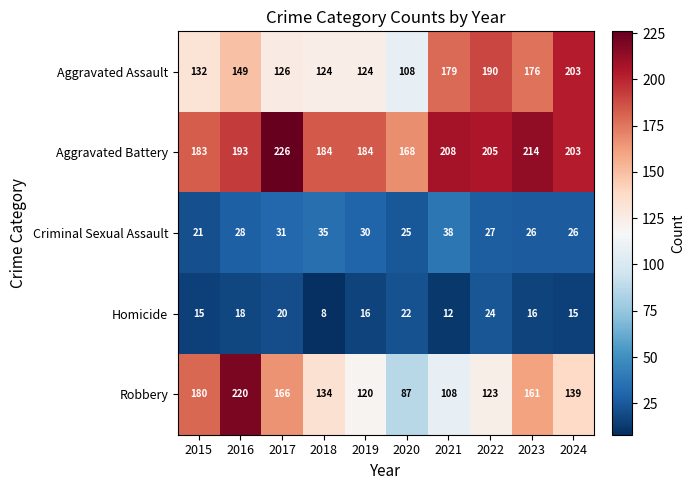

Which series changed the most between 2017 and 2020?

Robbery